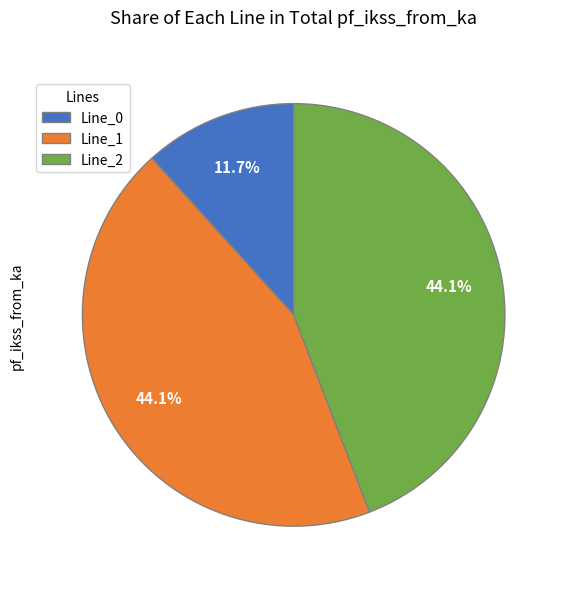

To the nearest percent, what percentage of the pie is Line_0?

12%